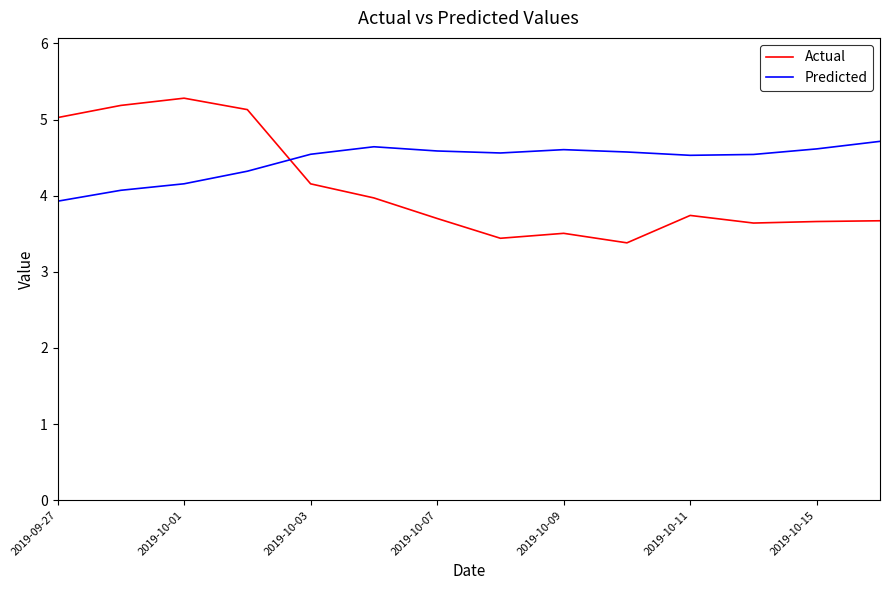

Which series has the widest spread of values?

Actual